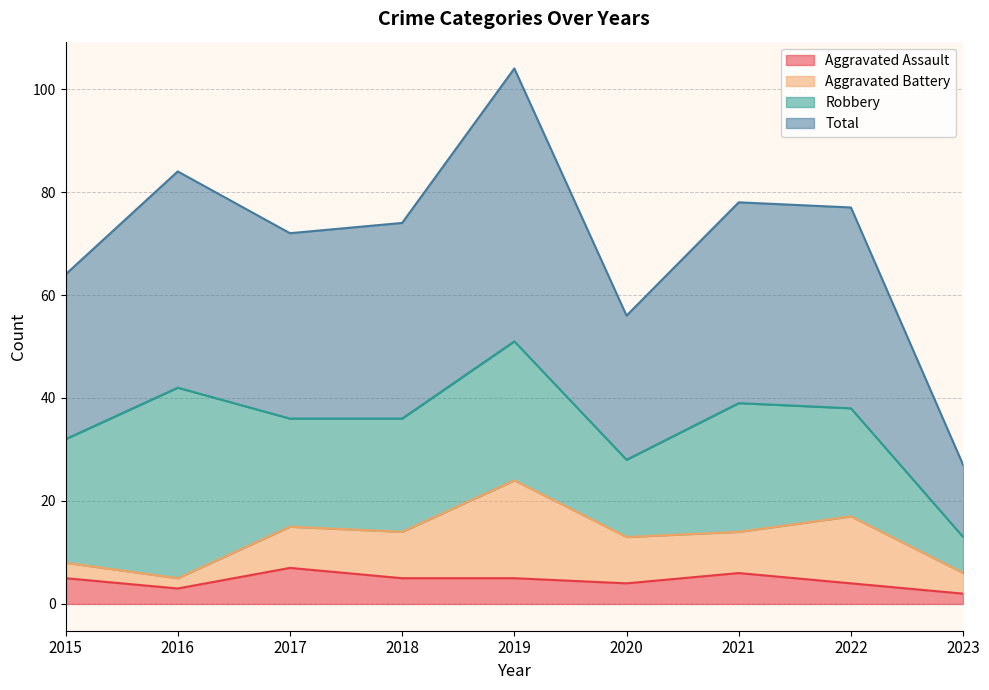

Which series has the largest total across all categories?

Total